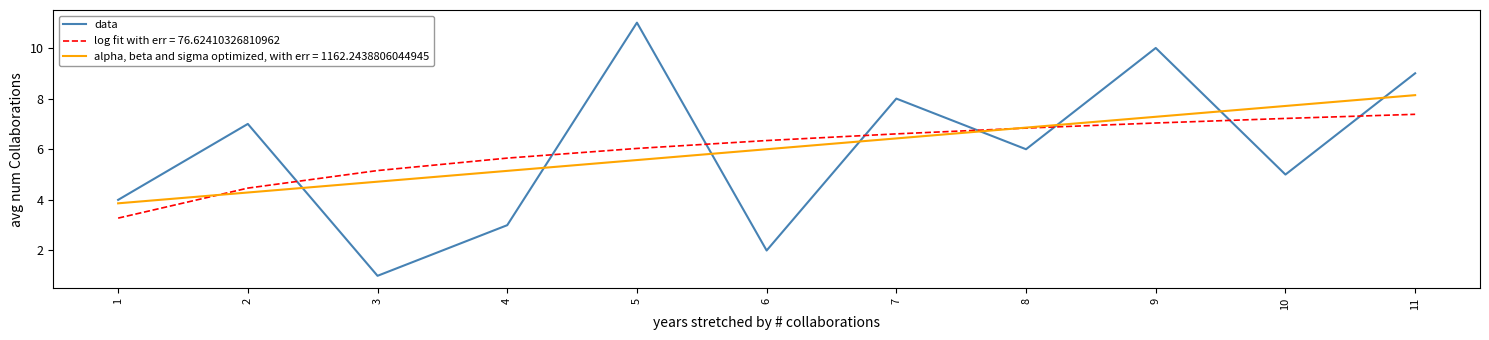

How many lines are shown in the chart?

3